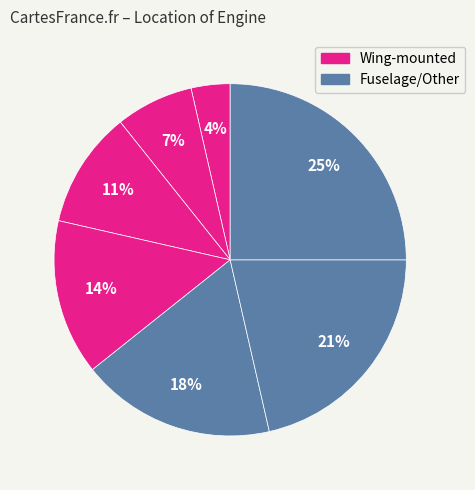

How many segments does this pie chart have?

7